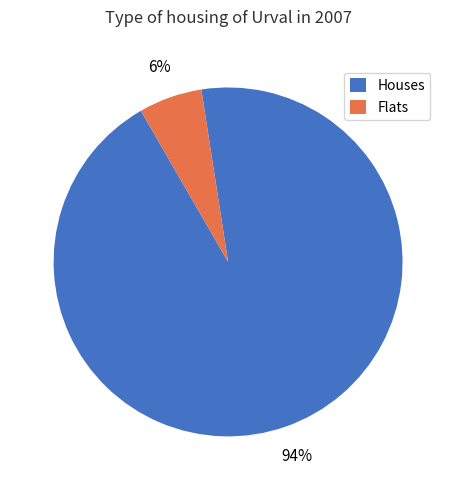

The Houses slice represents 83% of the pie. True or false?

False